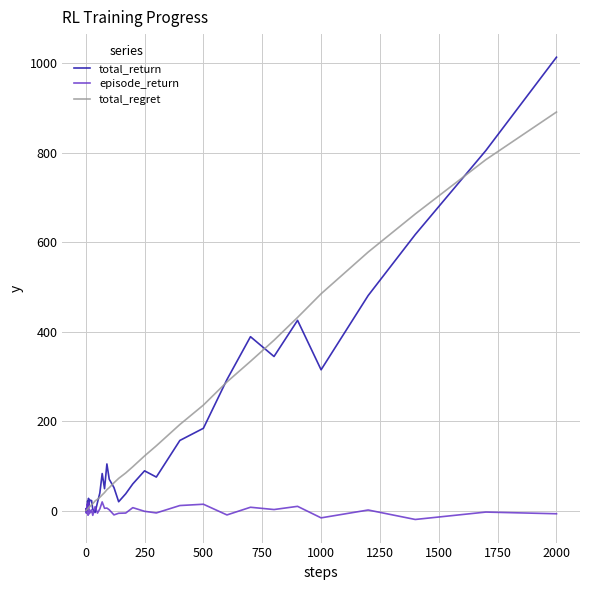

Which series has the widest spread of values?

total_return